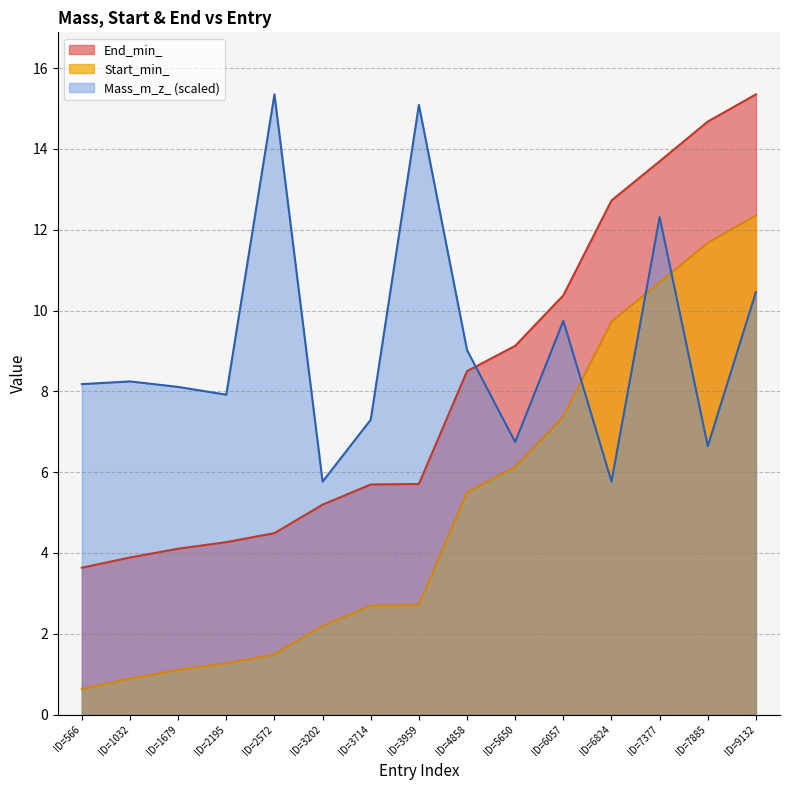

Where is the first local minimum for Mass_m_z_?

ID=2195